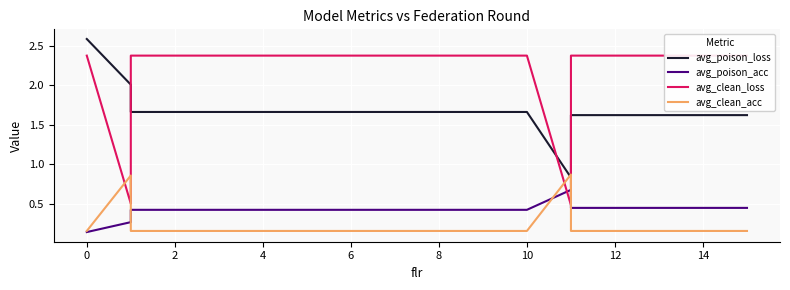

What is the value of the avg_poison_acc point at the 9th from the left?

0.4